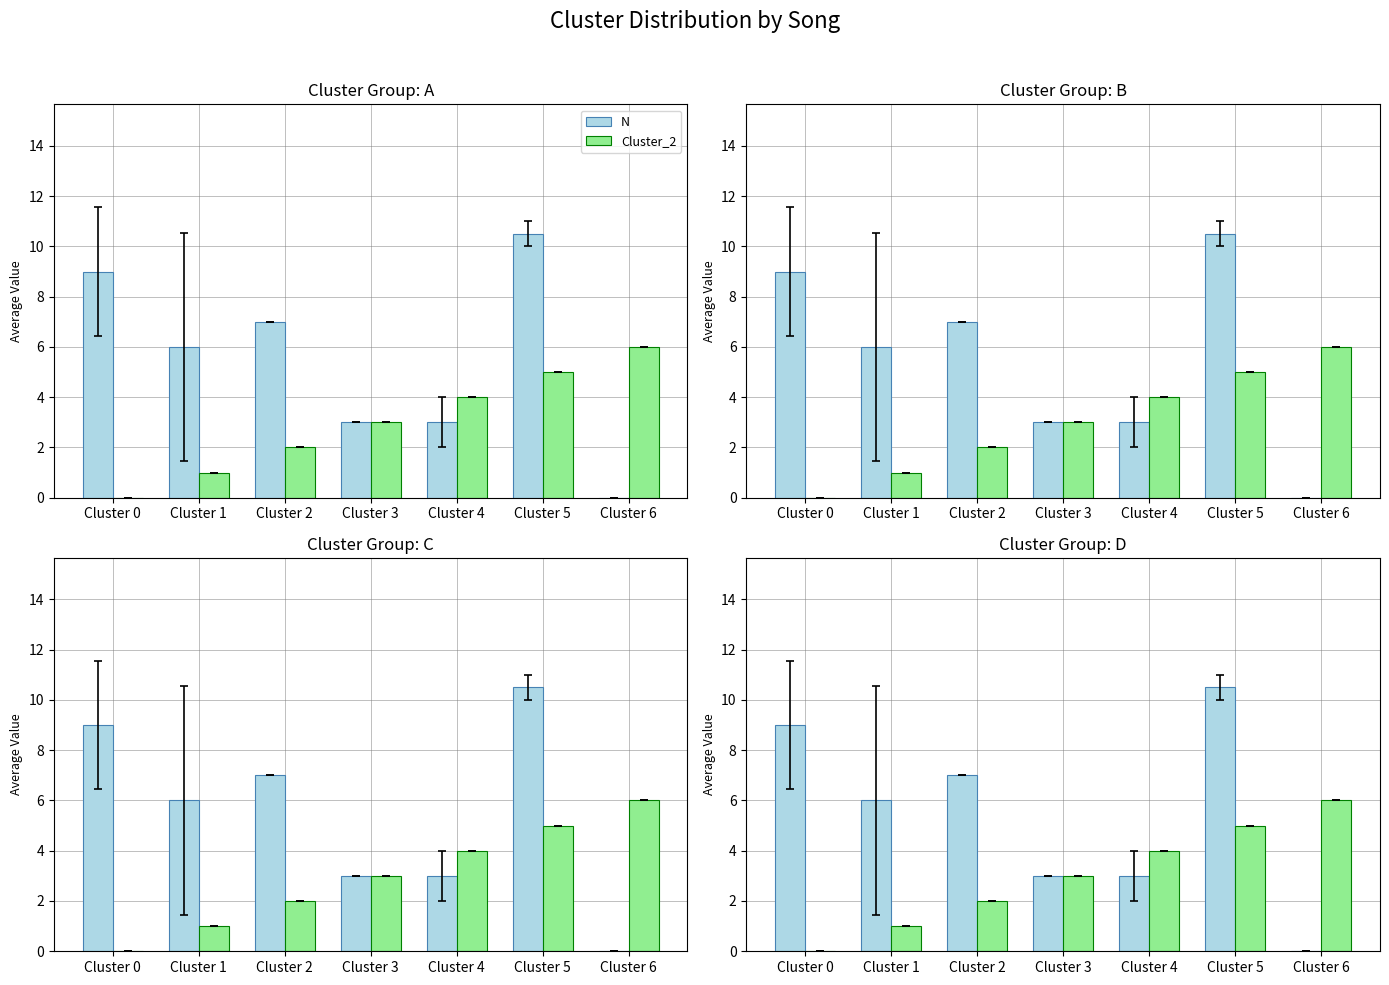

The value of N at Cluster 3 is 0.7. True or false?

False